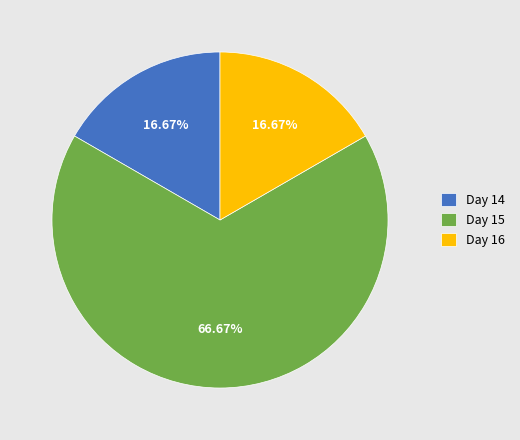

Do Day 15 and Day 14 together represent more than half of the pie?

Yes